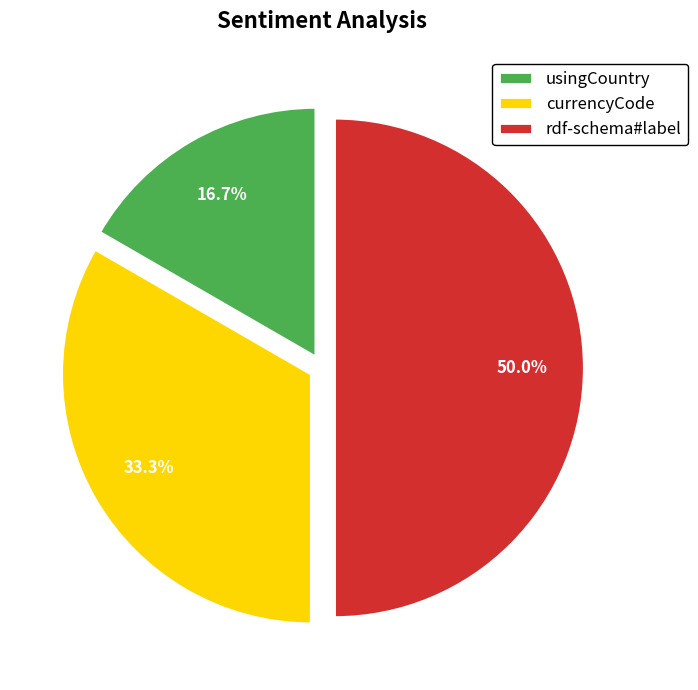

What is the largest slice in the pie chart?

rdf-schema#label